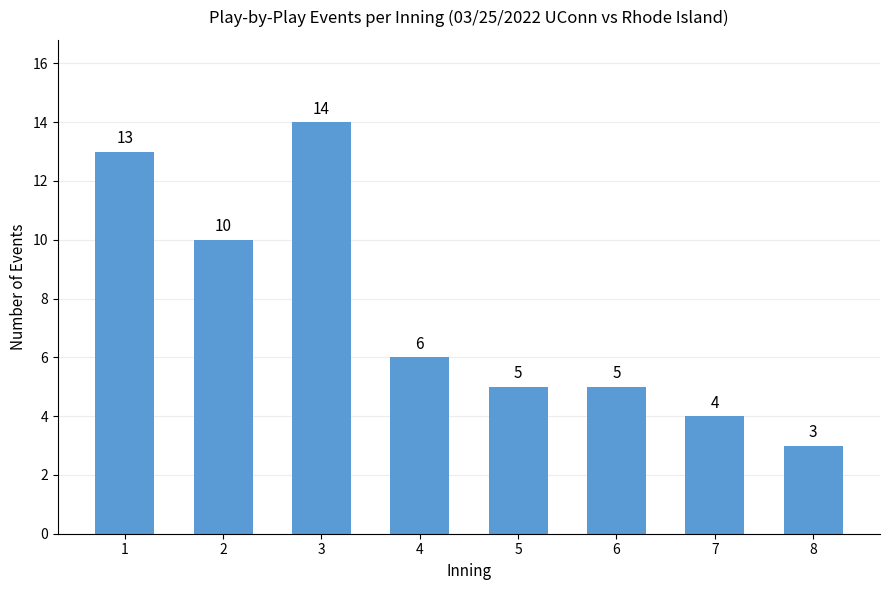

True or false: the data shows 24 at 3.

False